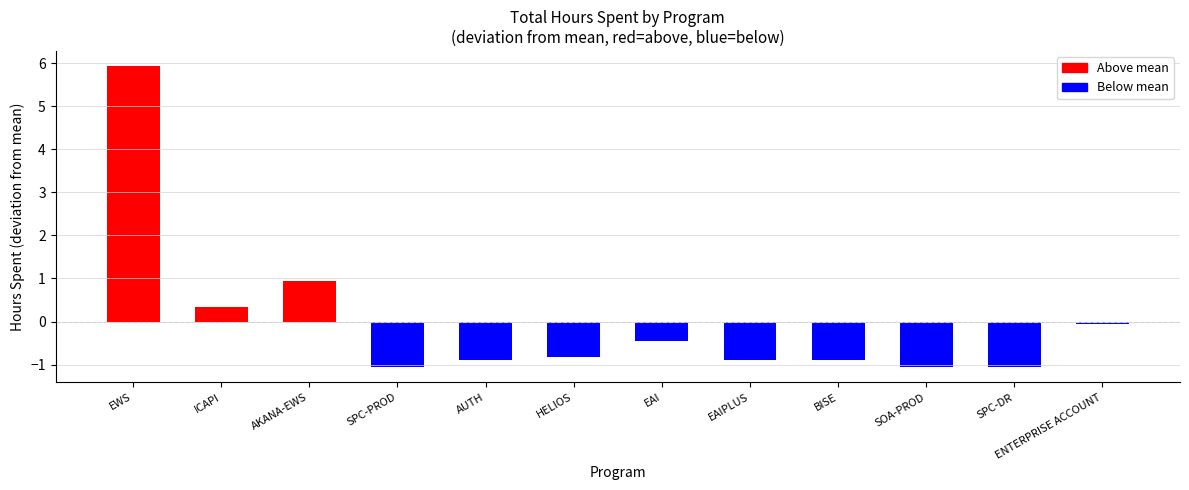

How many data points are above 0?

3